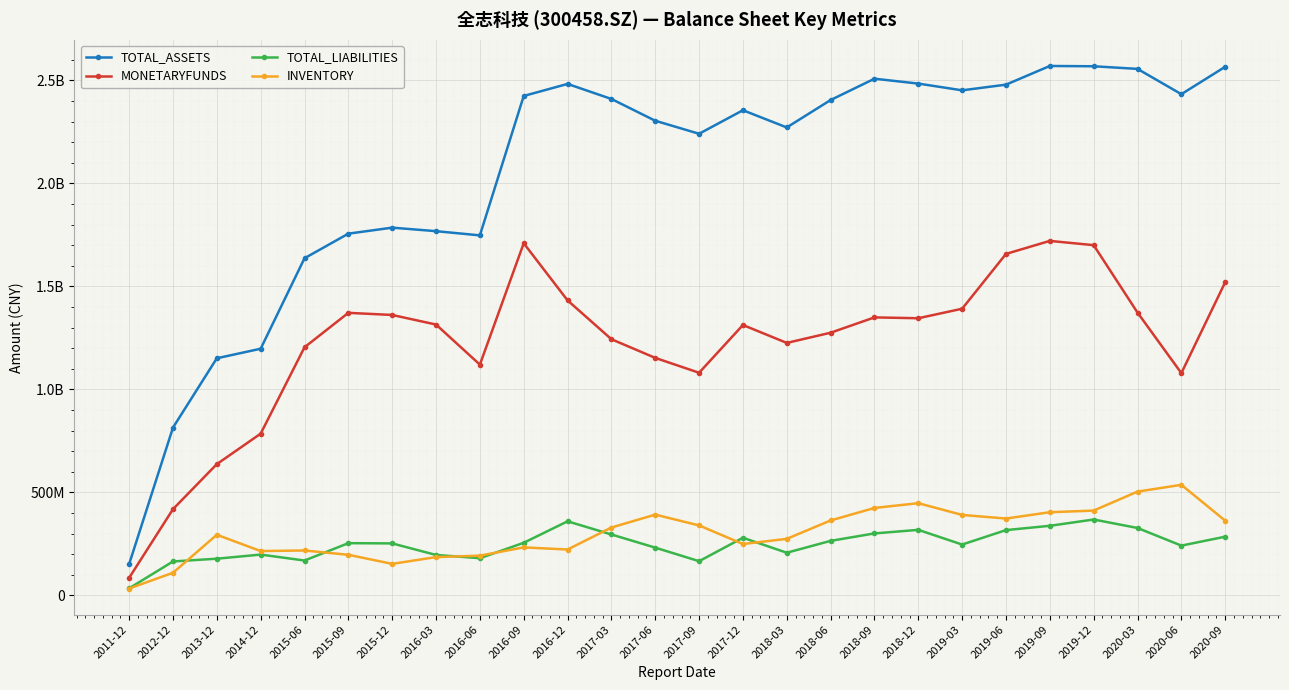

At which label is TOTAL_ASSETS closest to 1360942188?

2014-12